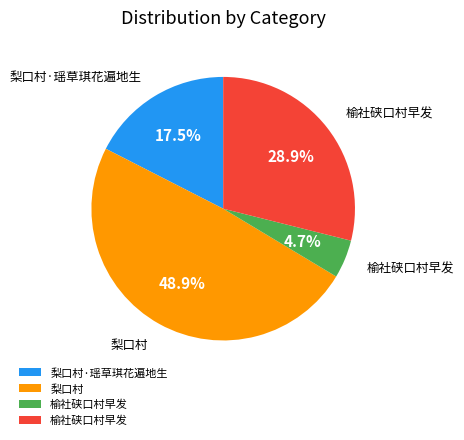

Is there a majority slice in this chart?

No